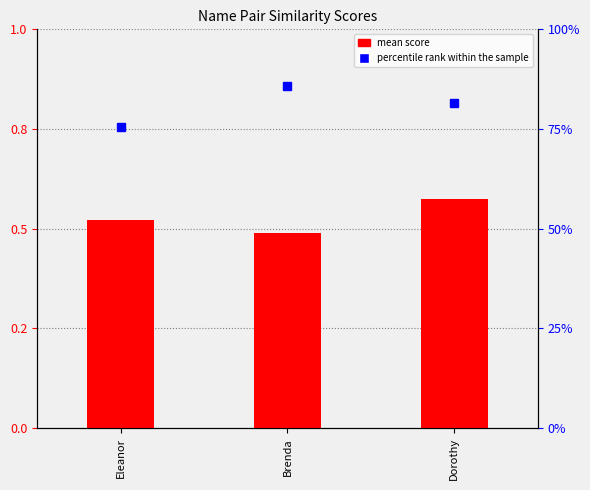

Is it true that the value at Brenda is 0.9?

False